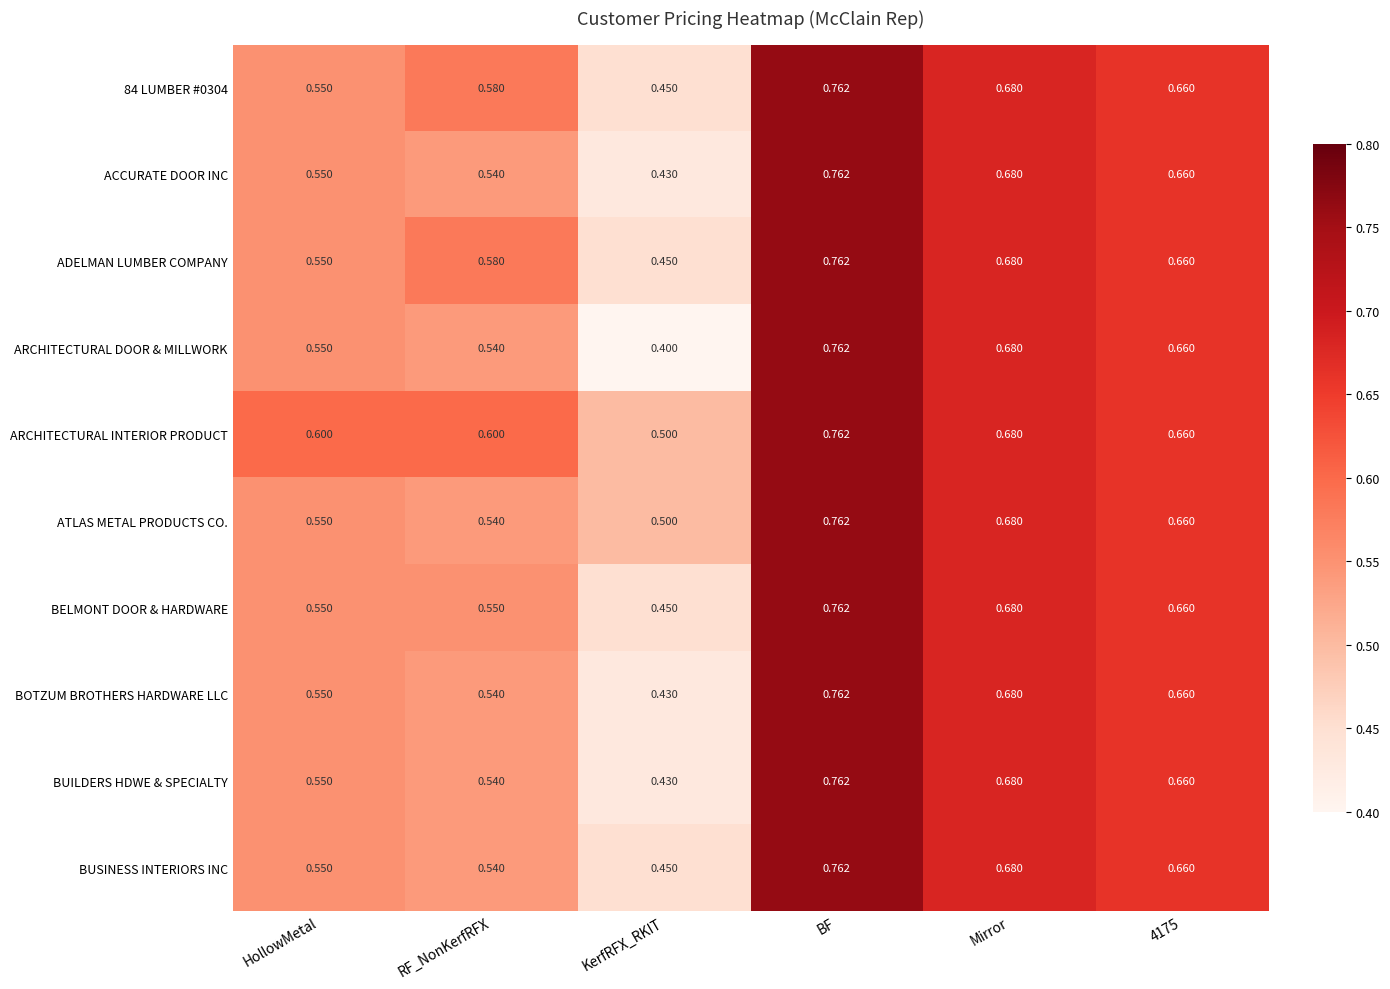

What is the total value across all series at 4175?

6.6